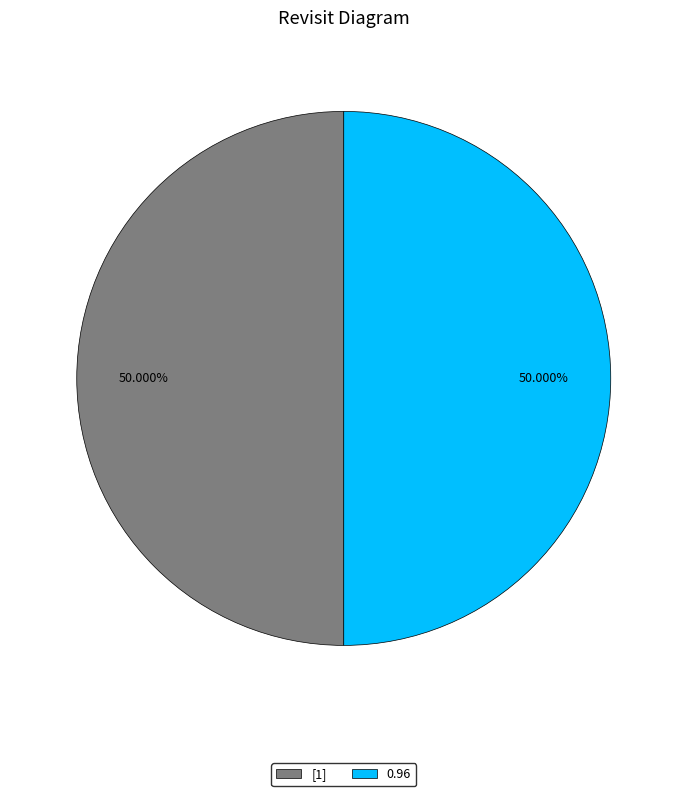

What is the ratio of the value at [1] to the value at 0.96?

1.0